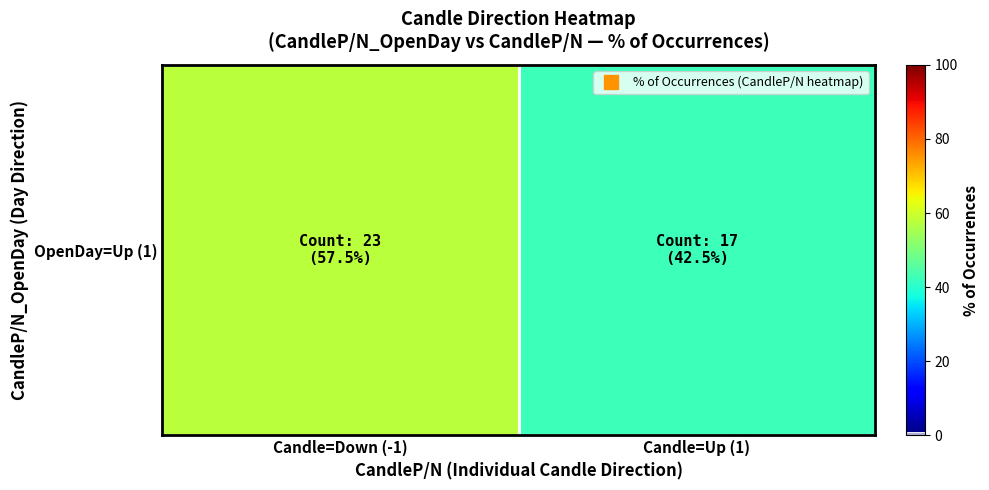

What is the maximum value shown in the chart?

57.5